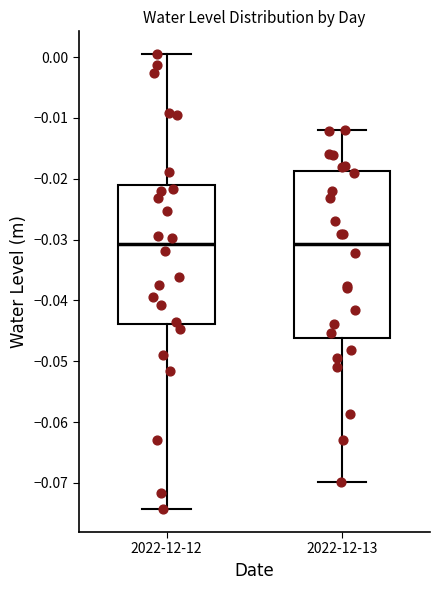

Reading left to right, transcribe this box plot: for each box, give where its median line is, the range the box spans, and where its two whiskers end, as read against the y-axis. The values are not printed on the chart, so give them approximately, as read against the axis.

2022-12-12: median -0.031, box -0.044 to -0.021, whiskers -0.074 to 0.001
2022-12-13: median -0.031, box -0.046 to -0.019, whiskers -0.070 to -0.012